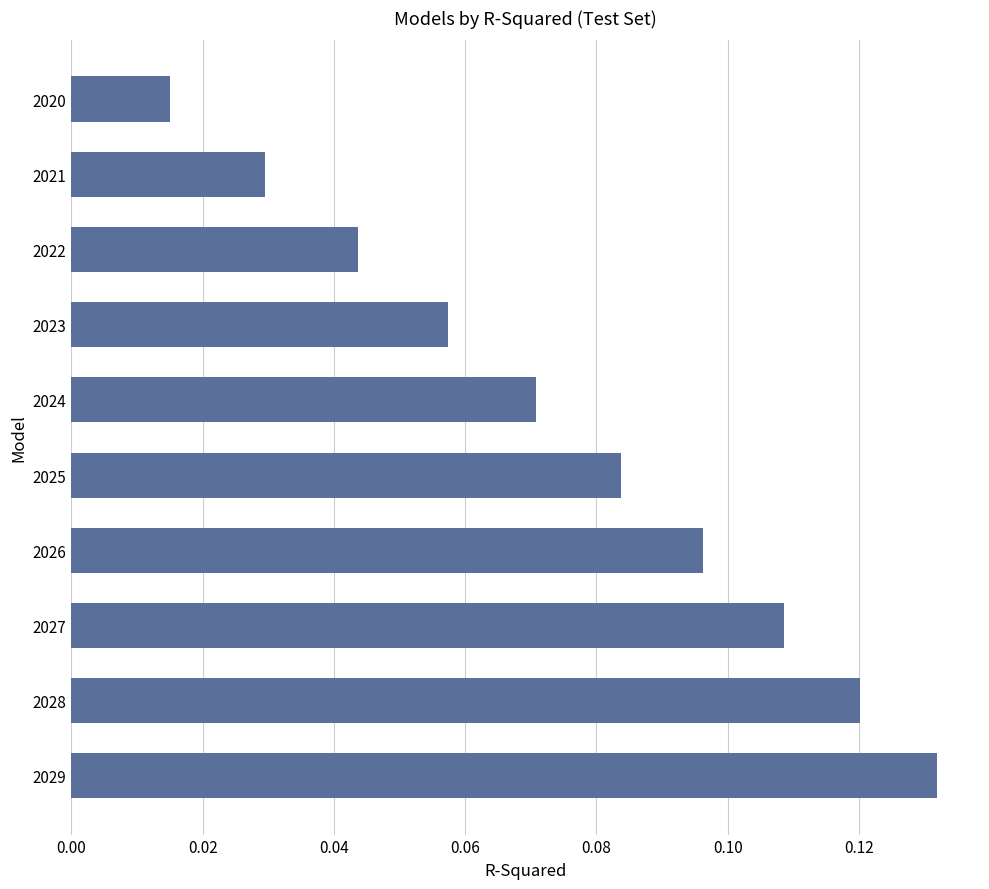

How many values are between 0 and 1?

10